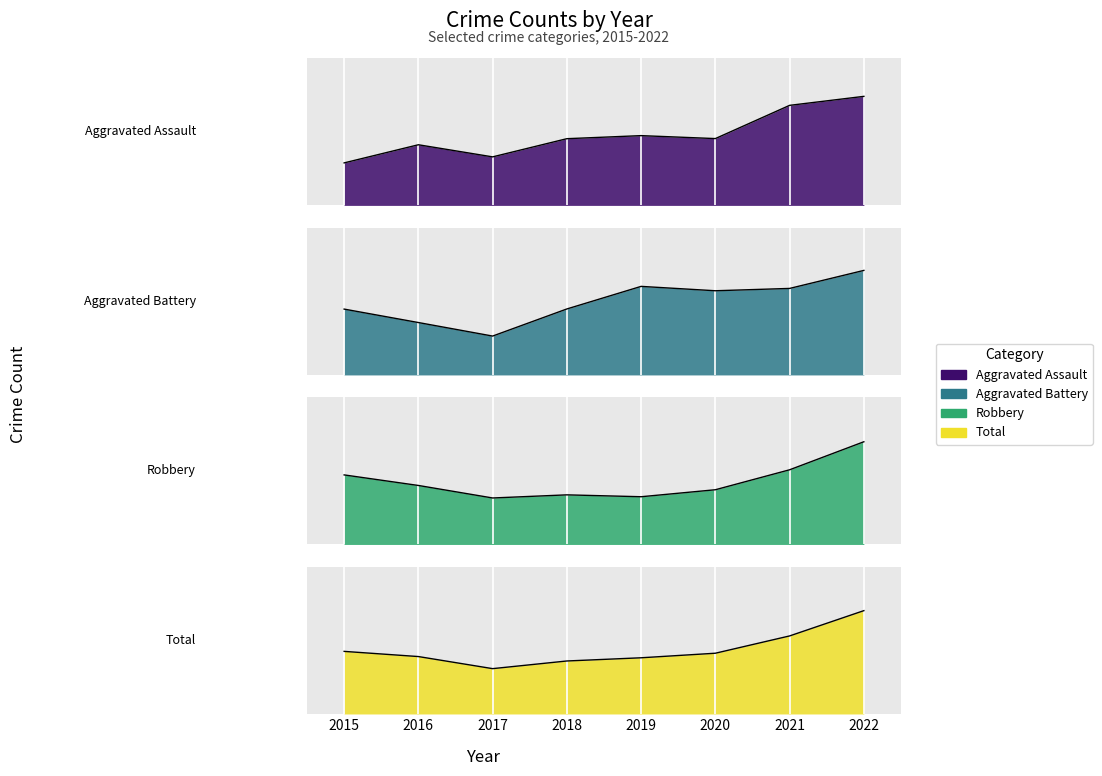

The value of Total at 2018 is 21.8. True or false?

True